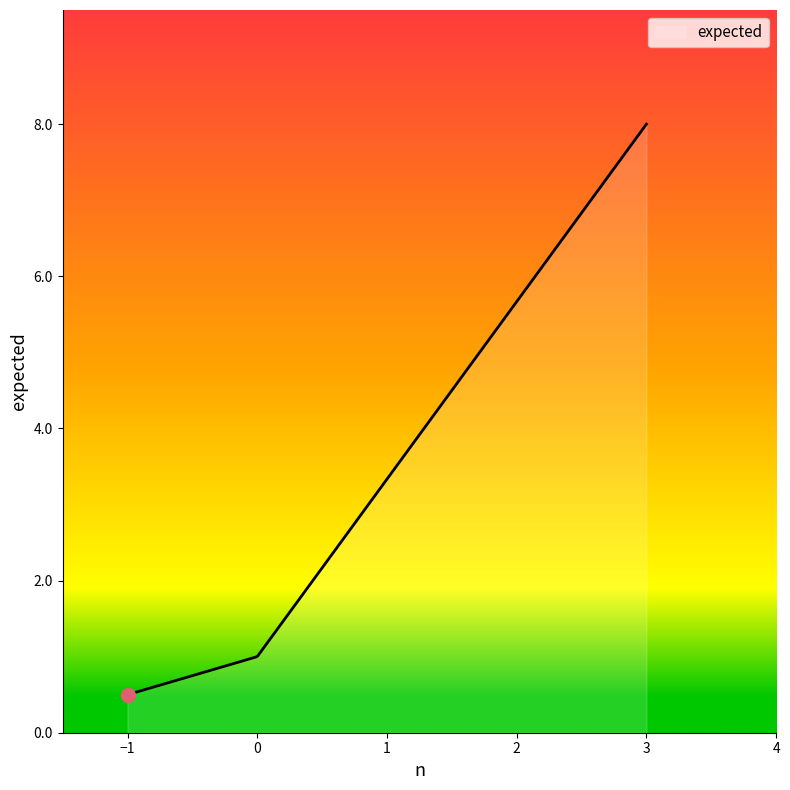

What is the smallest value displayed?

0.5